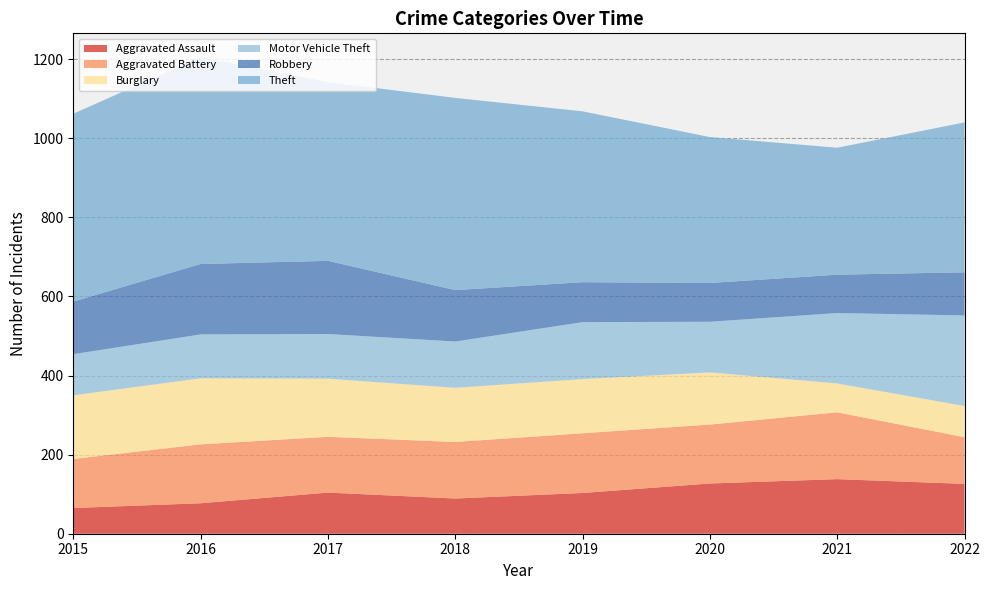

Reading right to left, transcribe all the data shown in this chart.

Aggravated Assault: 126	138	127	103	89	104	77	65
Aggravated Battery: 118	169	149	151	143	141	149	124
Burglary: 79	73	132	137	137	147	167	161
Motor Vehicle Theft: 229	178	128	144	117	113	111	104
Robbery: 109	97	98	101	130	185	178	133
Theft: 379	321	369	432	486	452	523	475